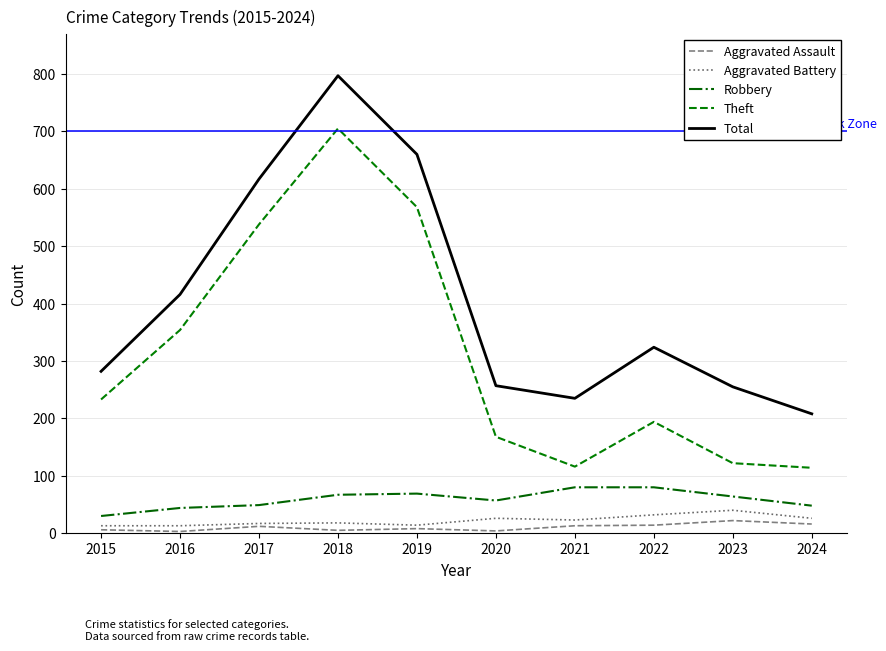

How many lines are shown in the chart?

5